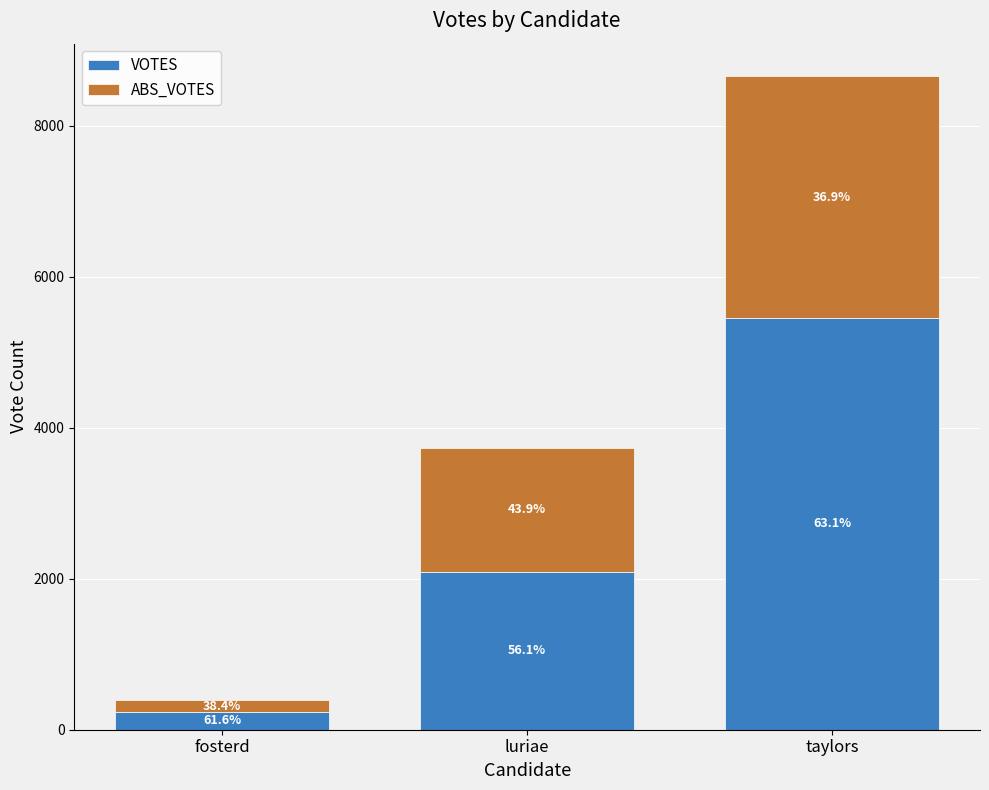

How many bars are there in total?

3